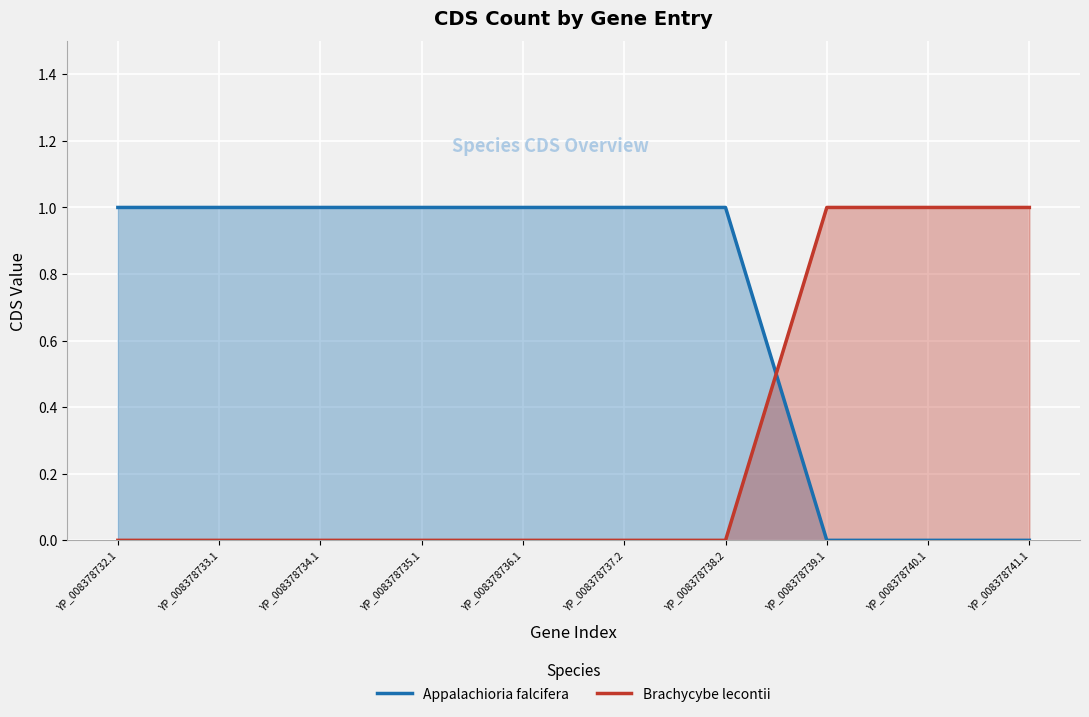

What position from the right is YP_008378733.1?

9